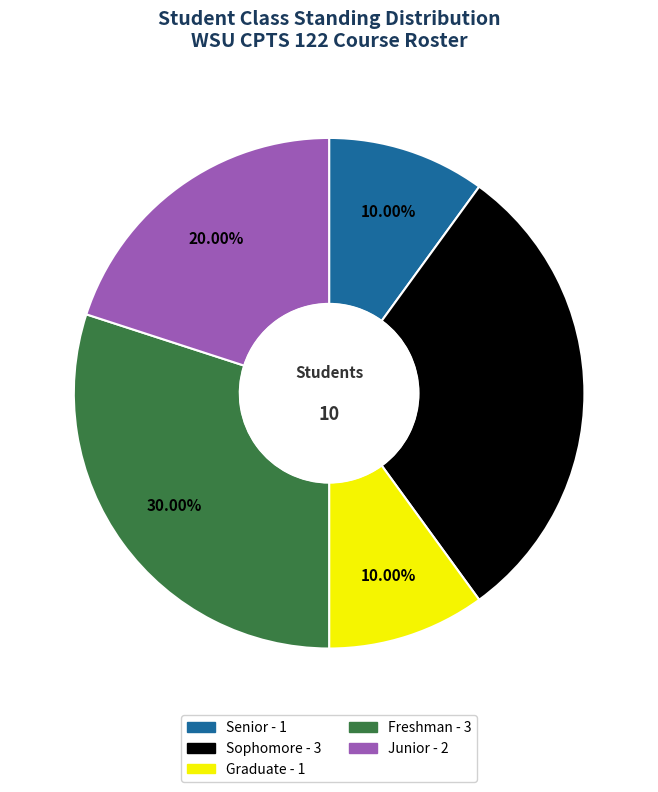

Does any single category account for the majority?

No